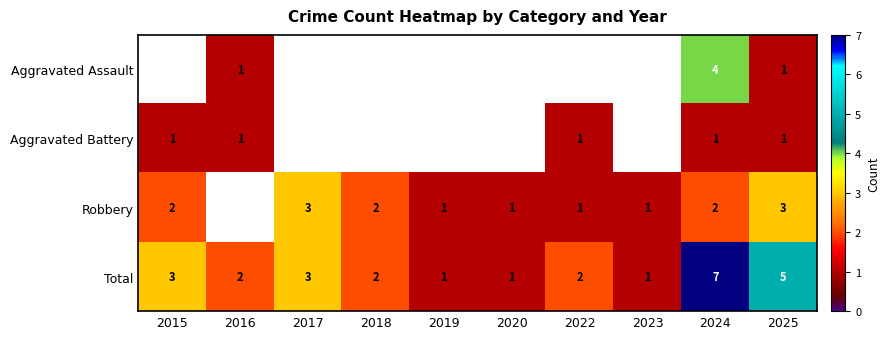

The Total series shows 2 at 2022. True or false?

True